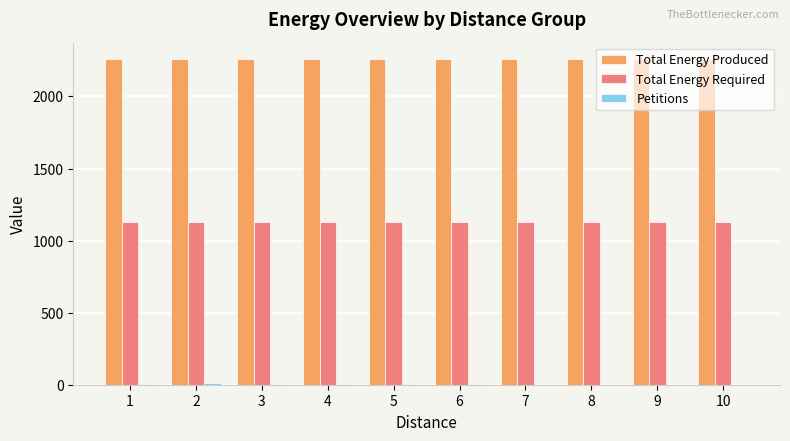

What is the maximum value shown in the chart?

2260